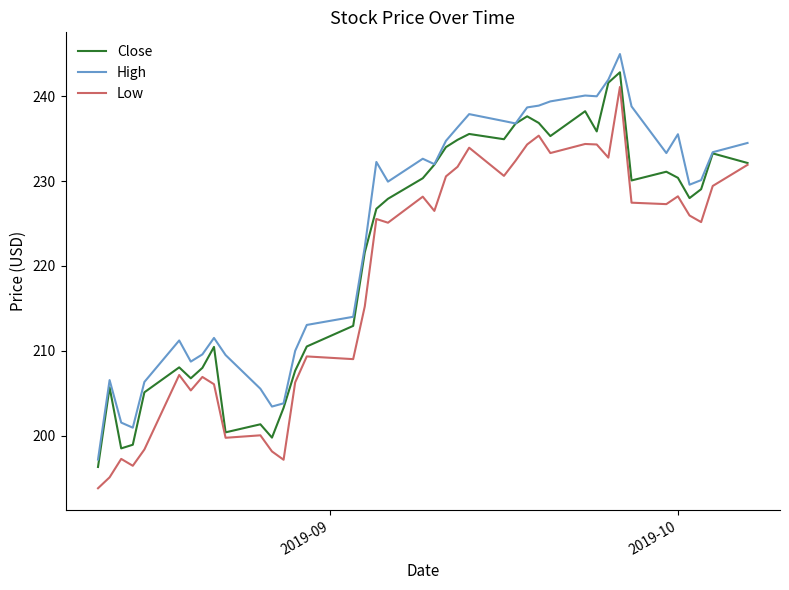

What are all the series names shown in the legend?

Close, High, Low